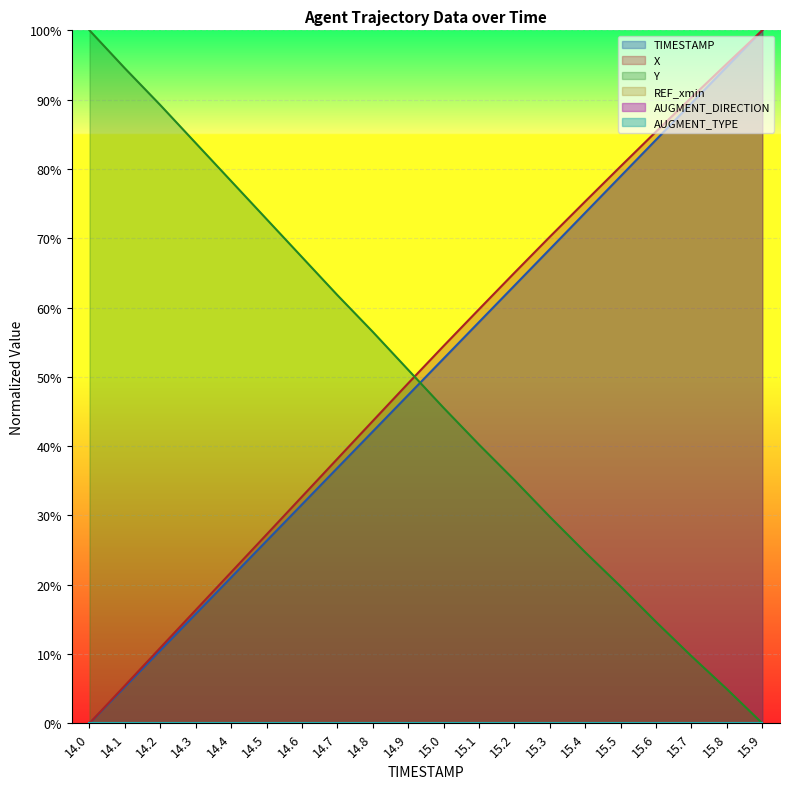

Does the chart display data point markers on the line(s)?

No